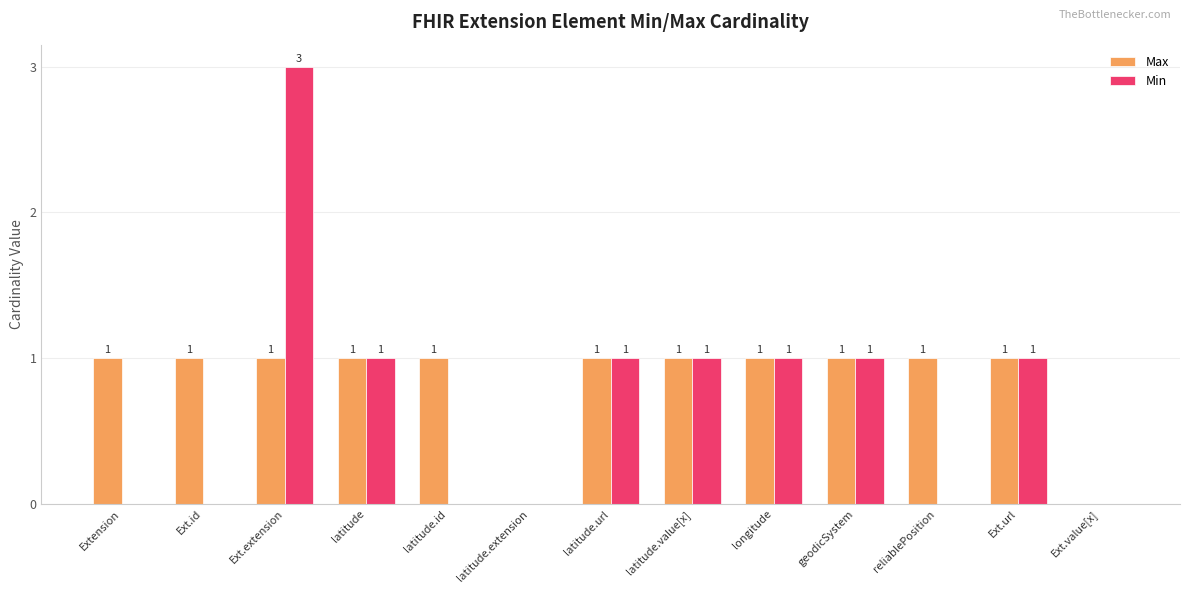

Reading left to right, what are all the values shown in this chart?

Max: 1	1	1	1	1	0	1	1	1	1	1	1	0
Min: 0	0	3	1	0	0	1	1	1	1	0	1	0